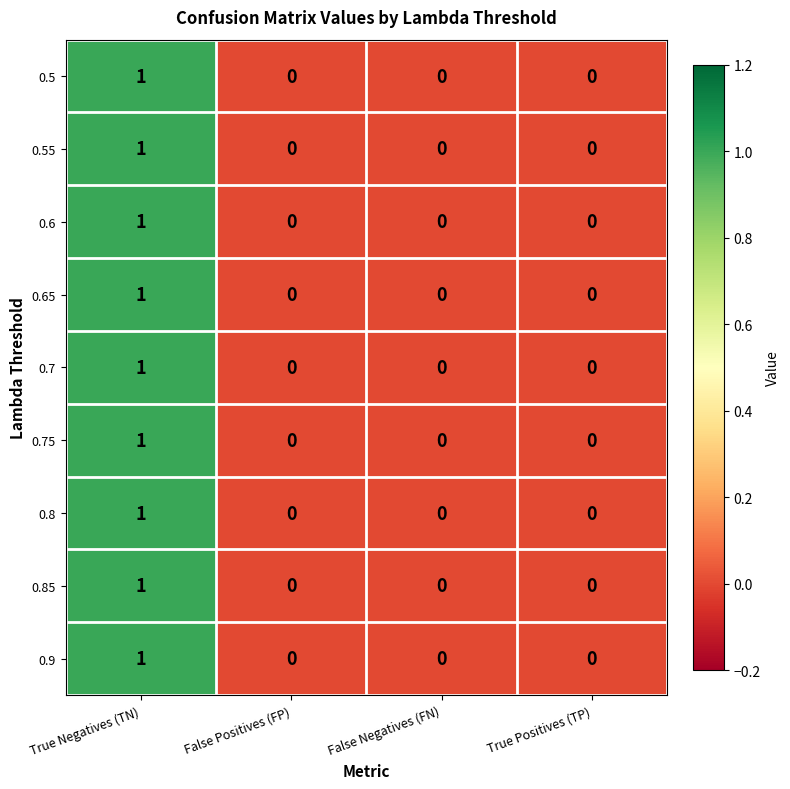

At which category does the chart reach its peak across all series?

True Negatives (TN)